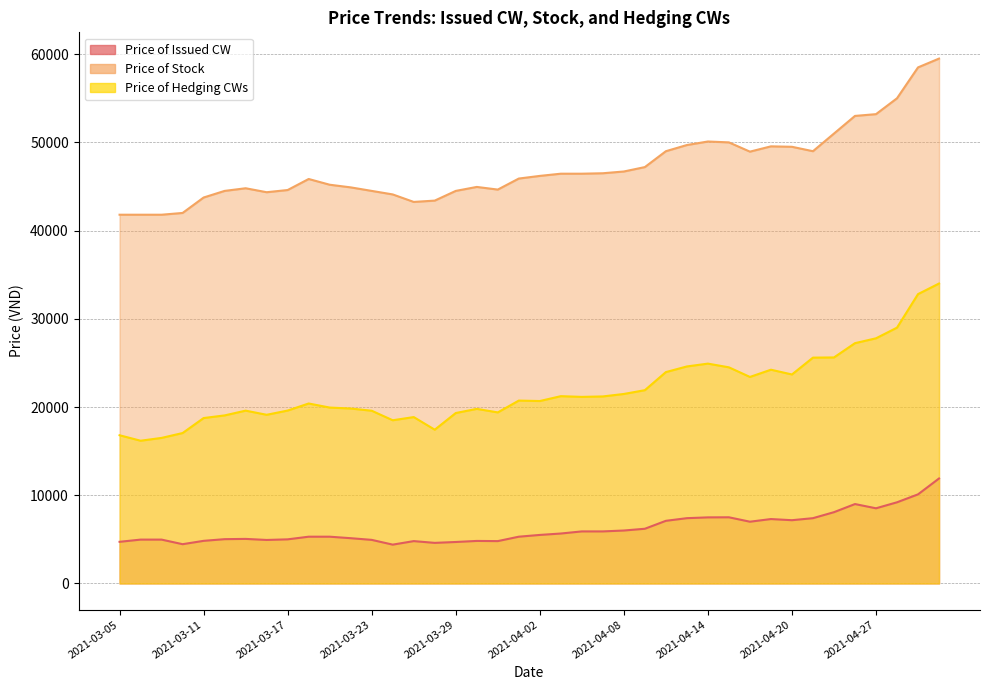

At which category does Price of Stock reach its first local valley?

2021-03-16